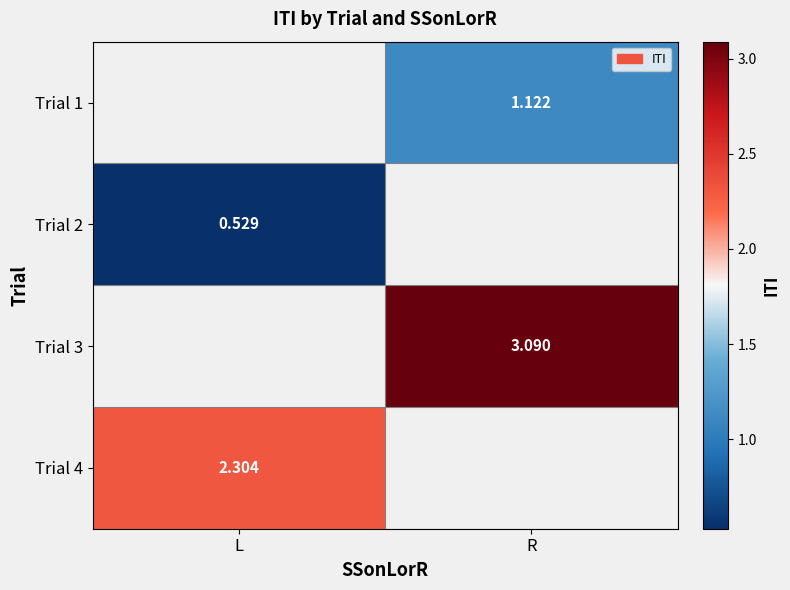

Is it true that Trial 1 equals 0.4 at R?

False